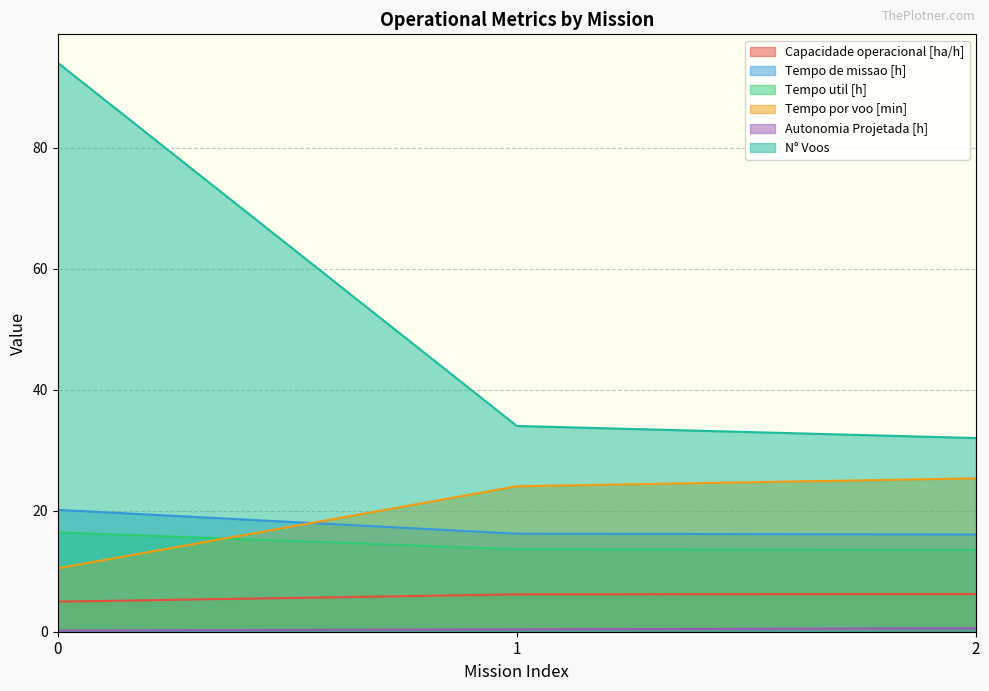

Where does the Capacidade operacional [ha/h] series first go above 6?

1